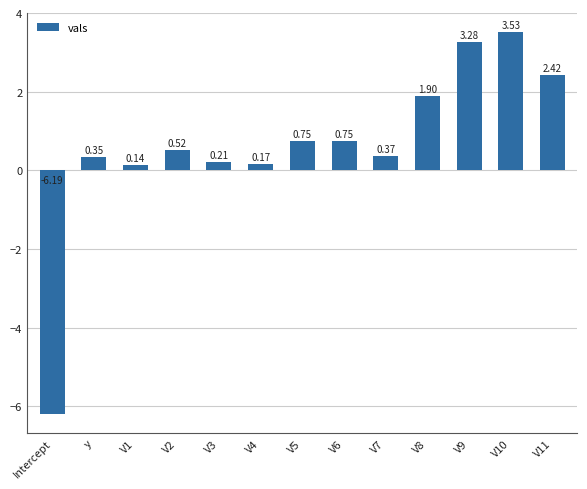

Count the number of values greater than 0.

12